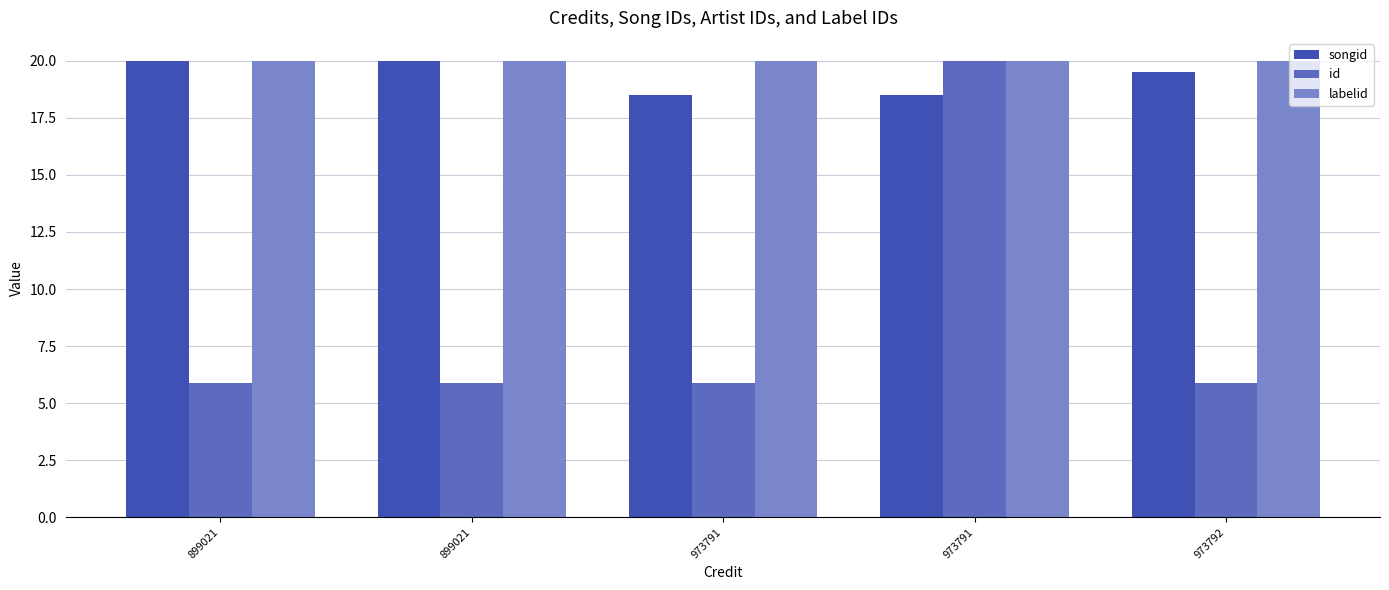

Which series has the largest total across all categories?

labelid